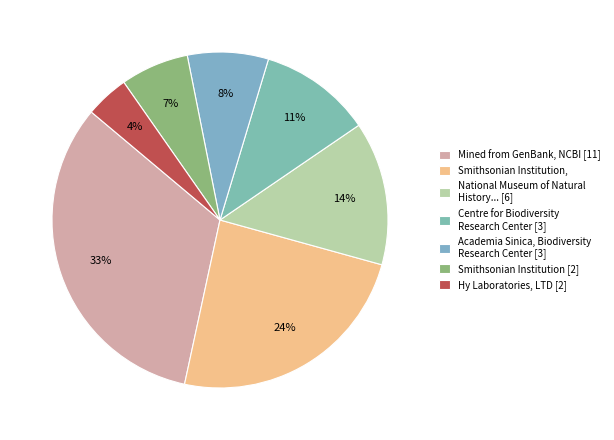

To the nearest percent, what is the difference between the largest and smallest slice percentages?

29%